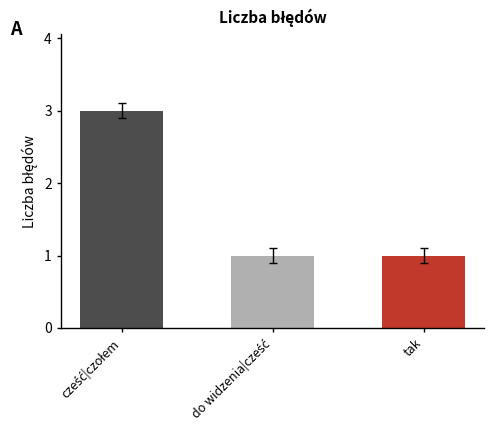

The chart shows a value of 1 at tak. True or false?

True